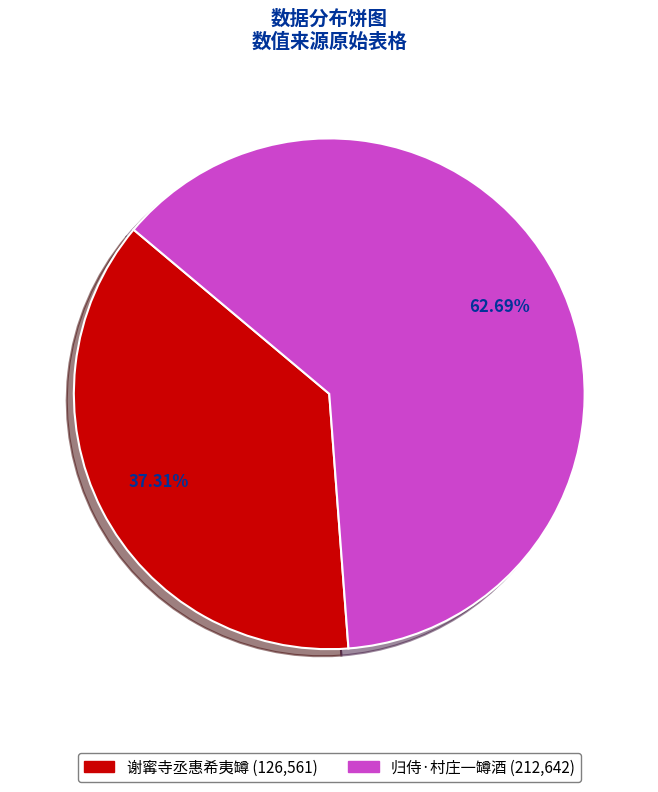

The 归侍·村庄一罇酒 slice represents 63% of the pie. True or false?

True